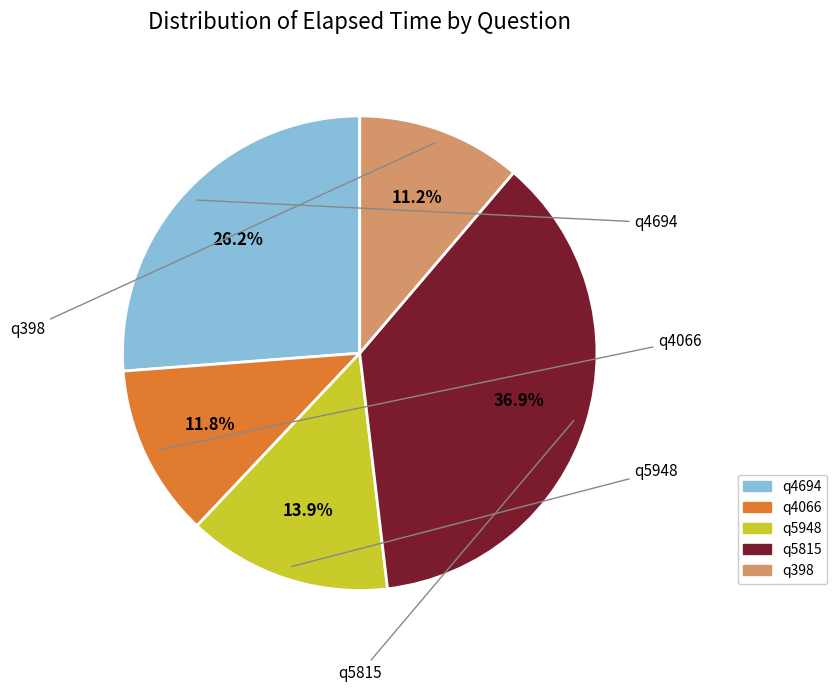

What is the total percentage of q5948 and q4694?

40.1%